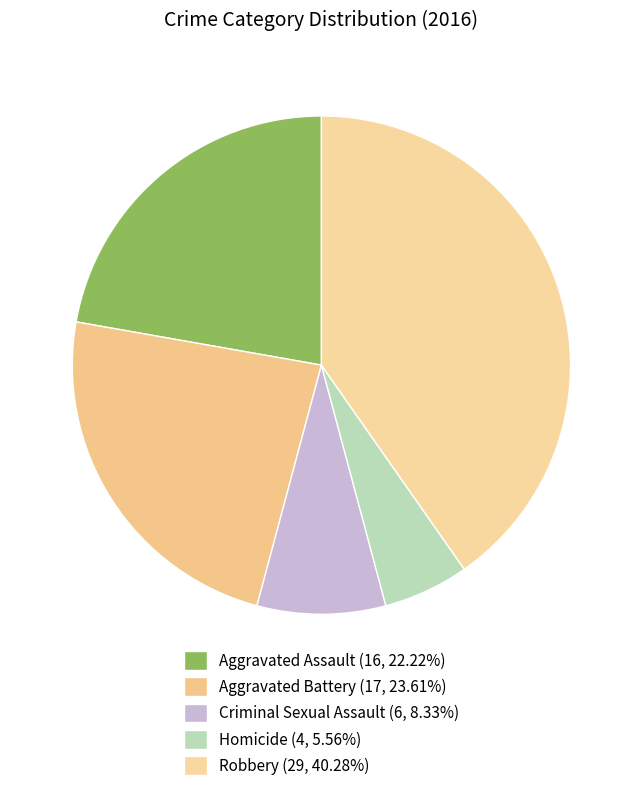

To the nearest percent, what is the difference between the largest and smallest slice percentages?

35%